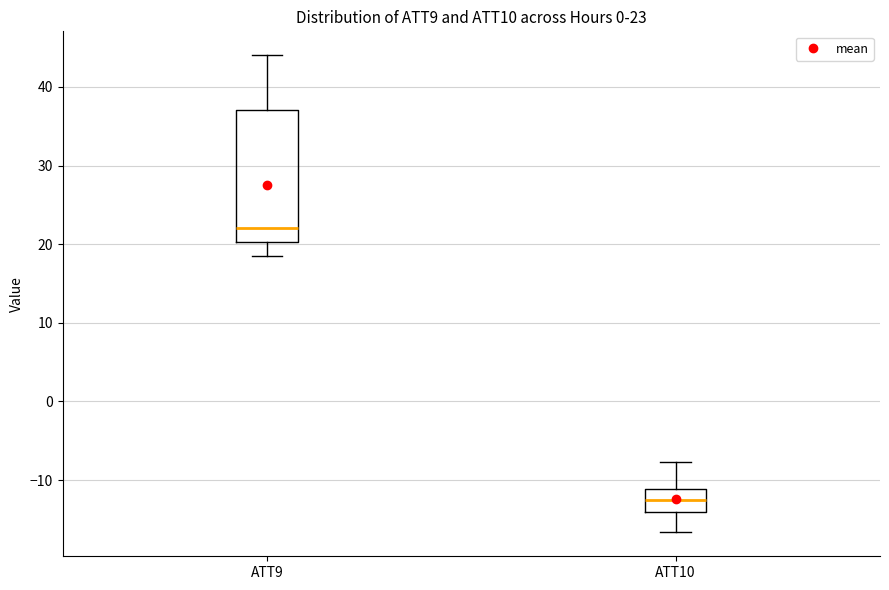

Which box's median line is the highest?

ATT9